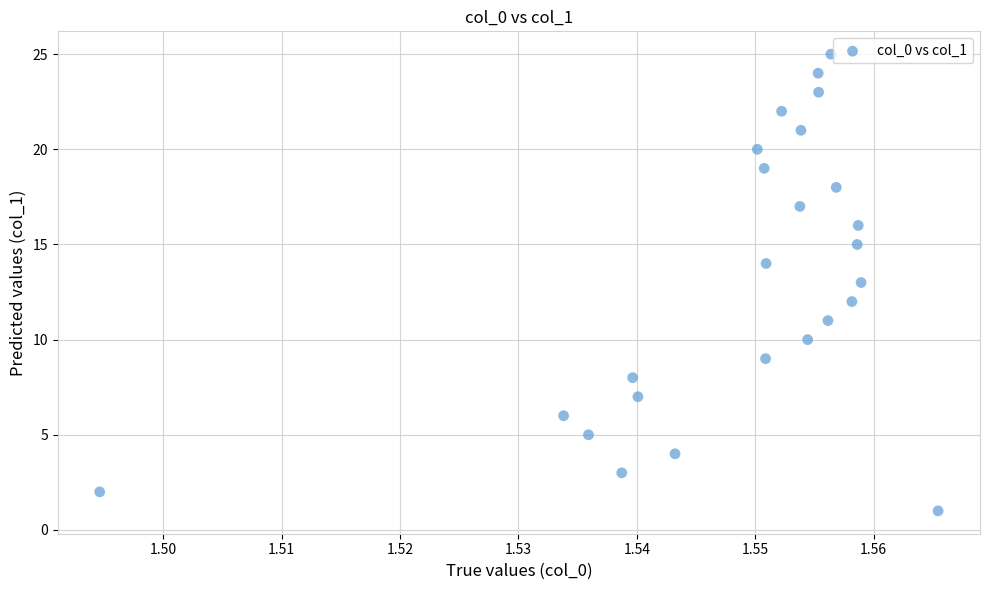

What is the range of Y values (max minus min)?

24